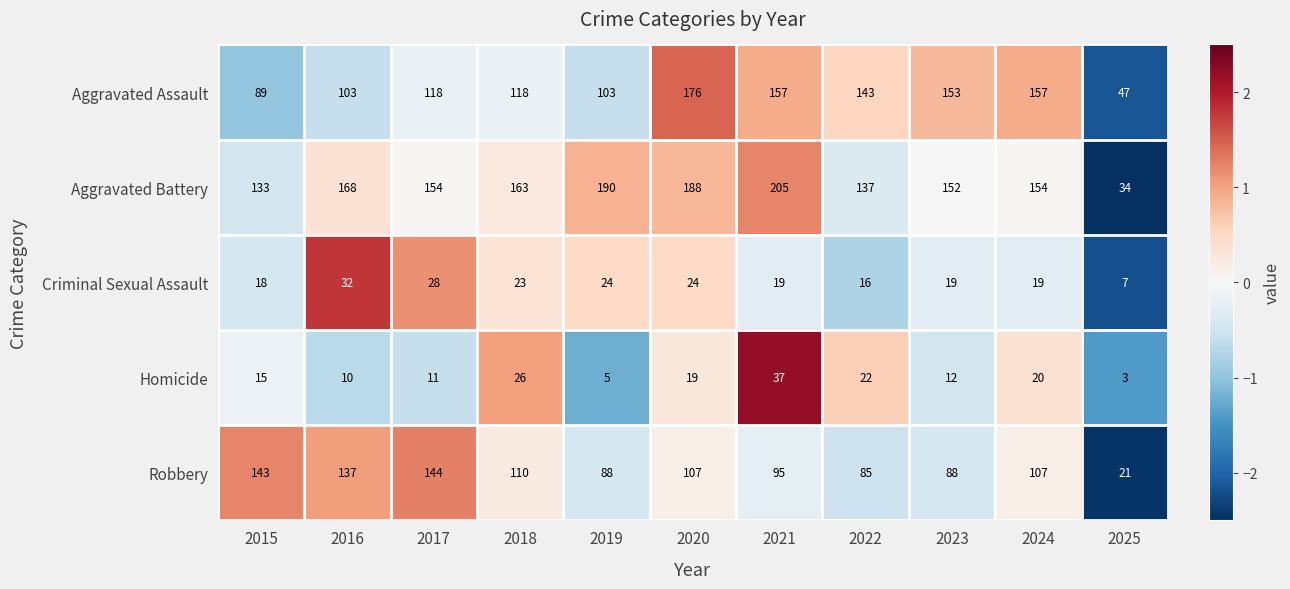

What is the greatest value displayed?

205